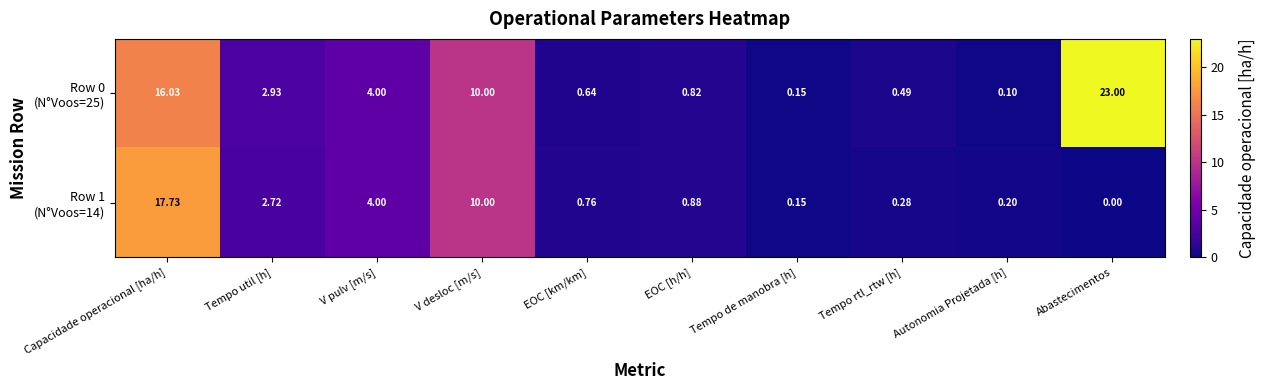

At which category is the sum across all series the highest?

Capacidade operacional [ha/h]